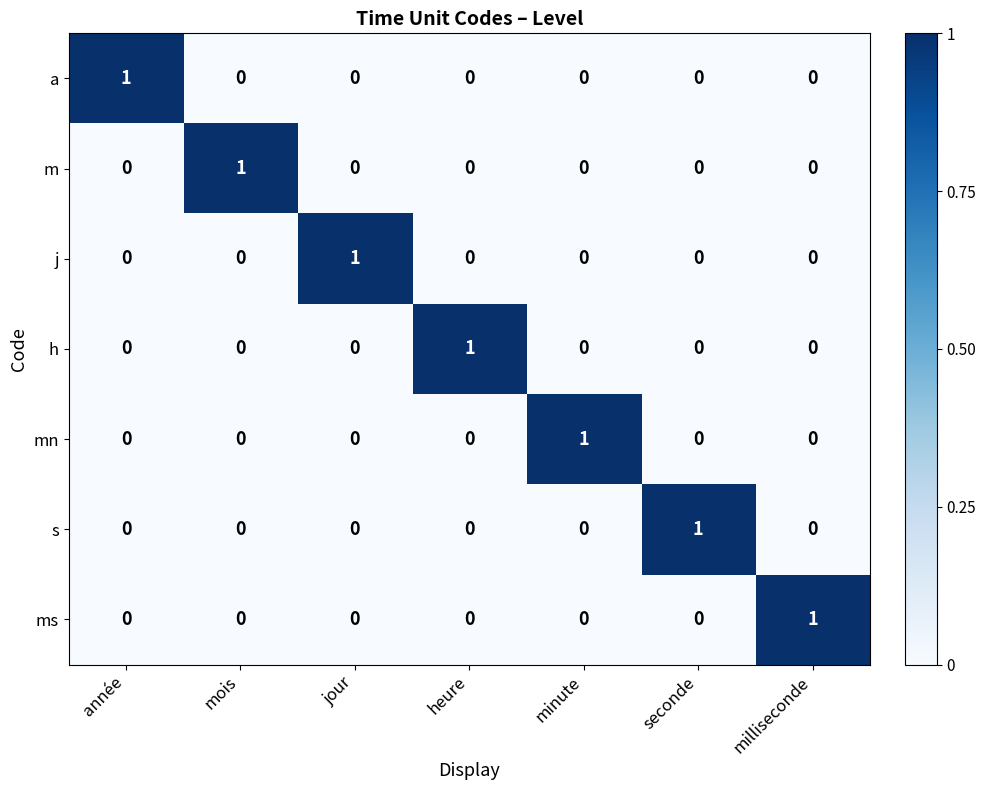

Is it true that h equals 0 at minute?

True